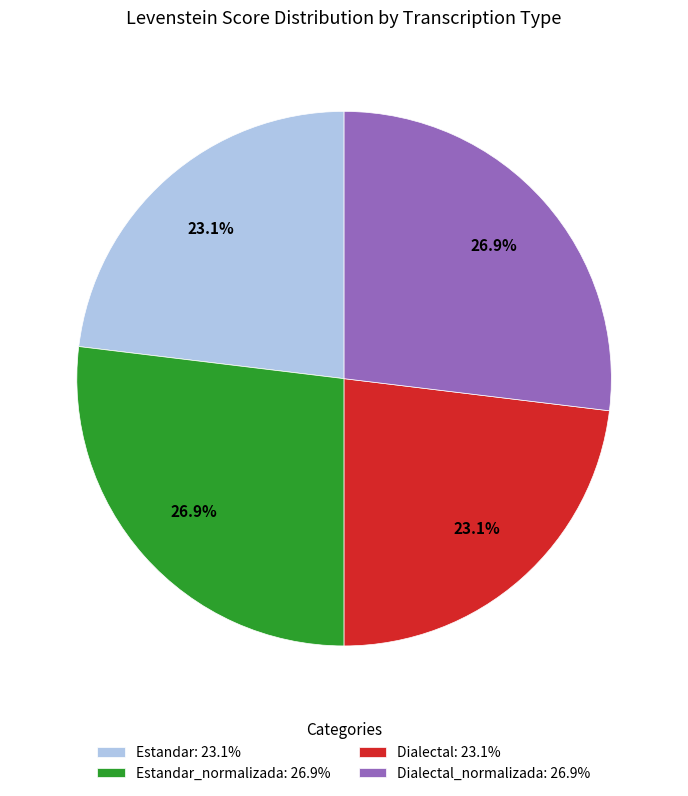

What is the total percentage of Estandar_normalizada: 26.9% and Dialectal_normalizada: 26.9%?

53.8%